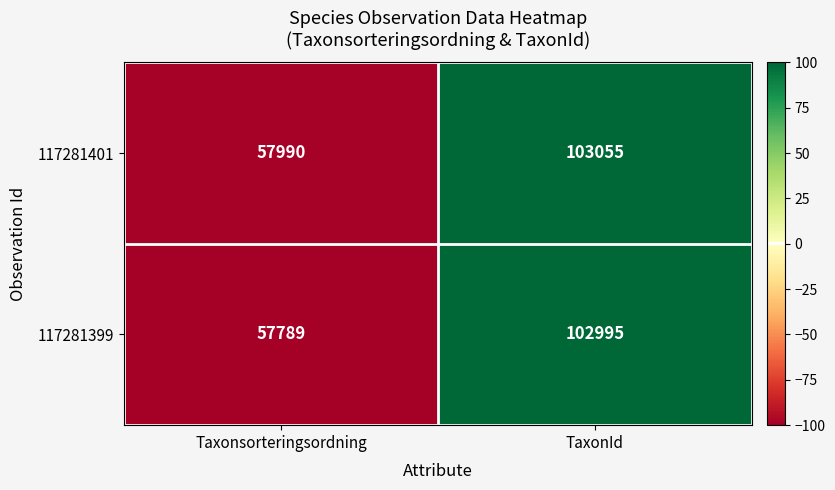

True or false: 117281399 has a value of 149724 at TaxonId.

False